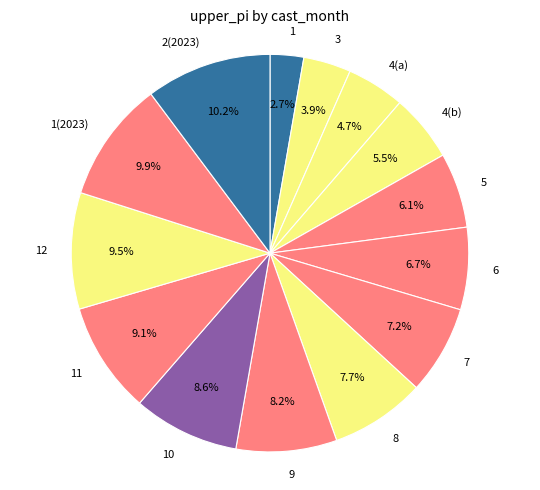

What is the total percentage of 1(2023) and 7?

17.1%